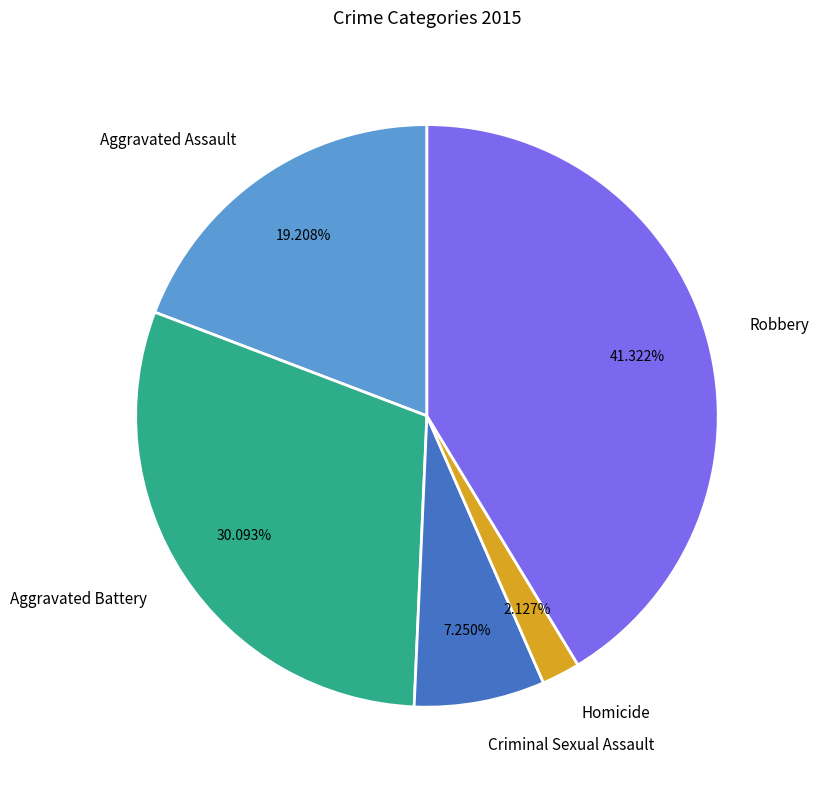

Is the sum of Robbery and Criminal Sexual Assault greater than half?

No